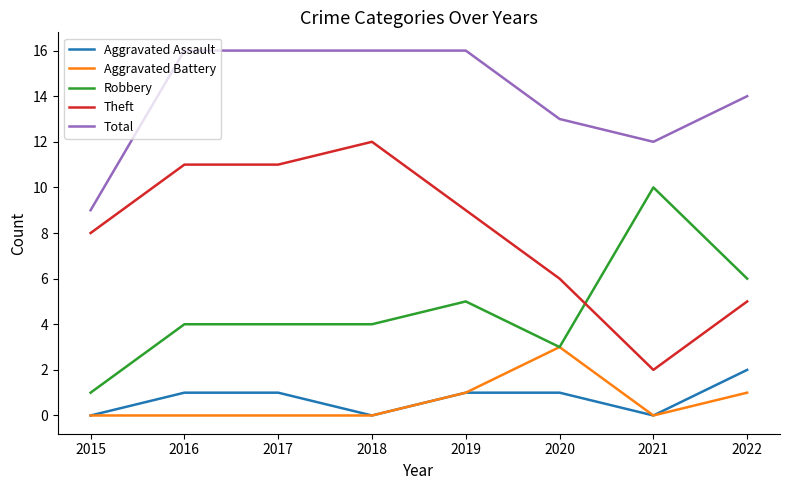

At which label does Robbery reach its minimum?

2015